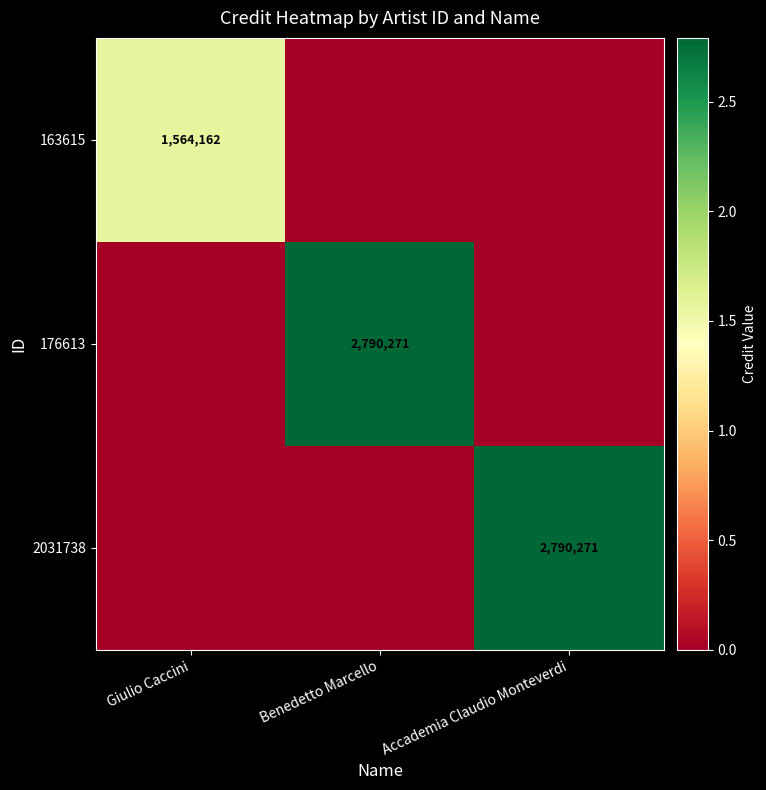

The 2031738 series shows 2790271 at Accademia Claudio Monteverdi. True or false?

True